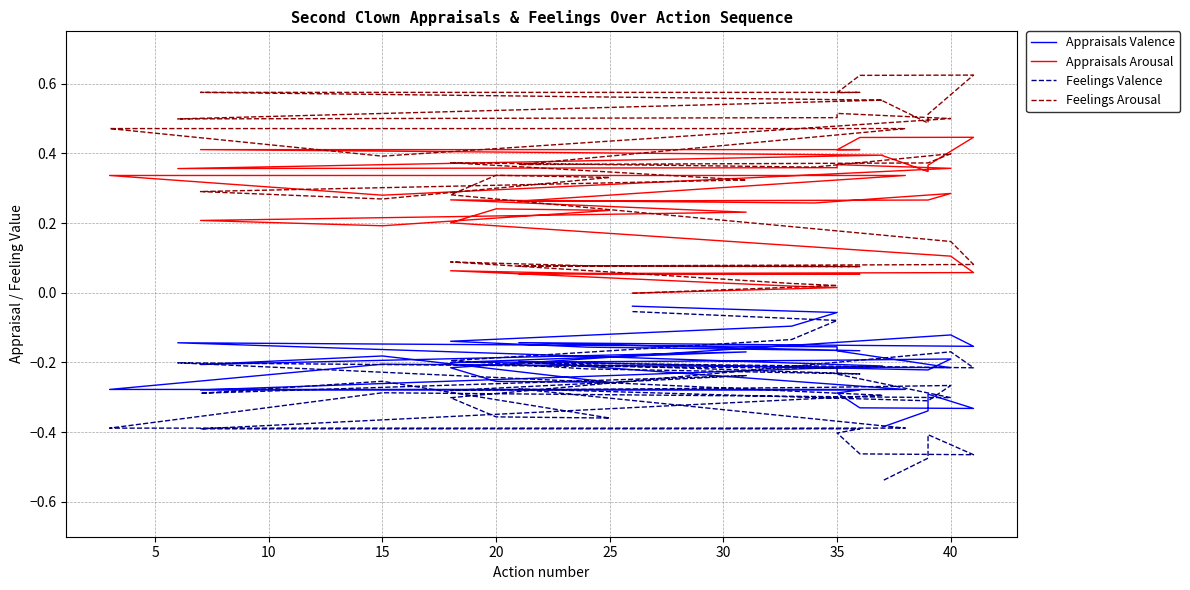

In Appraisals Arousal, how many points are lower than both neighbors (excluding endpoints)?

8